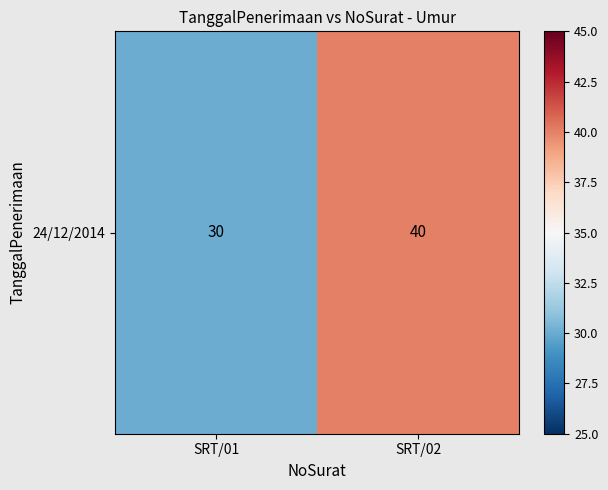

Is it true that the value at SRT/01 is 30?

True